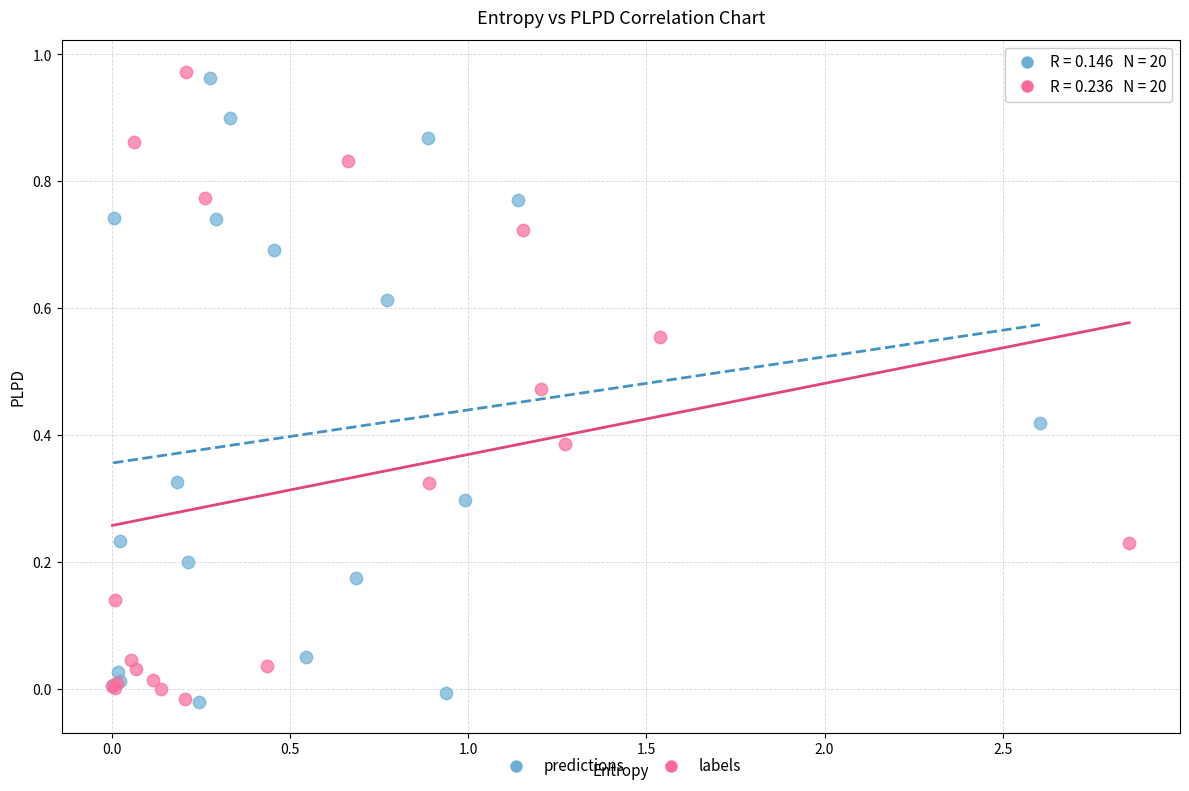

Which series reaches the maximum Y coordinate?

labels